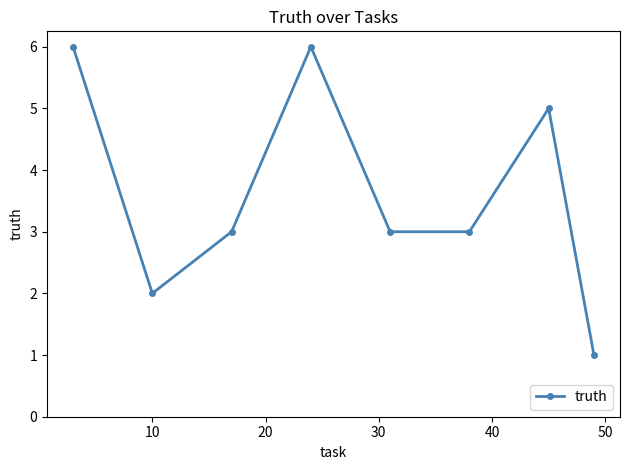

How many points are higher than both their immediate neighbors (excluding endpoints)?

2